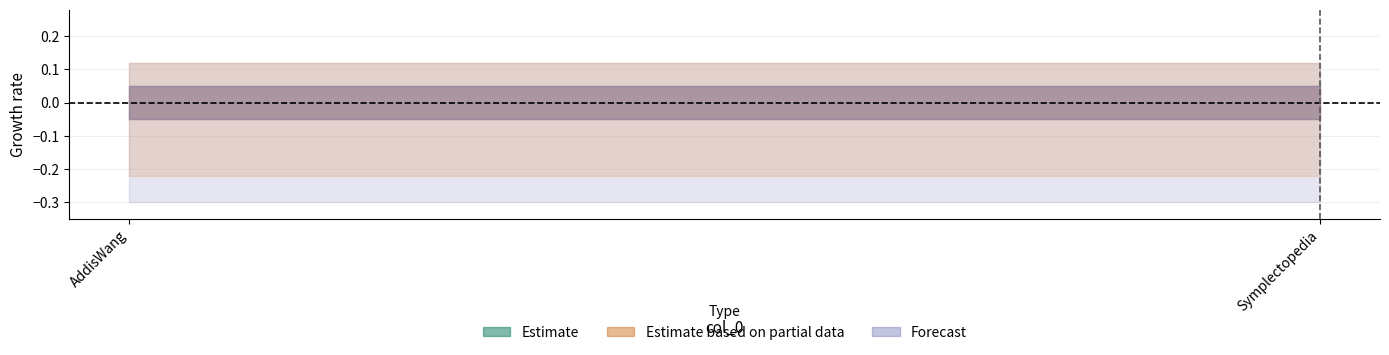

Is it true that Estimate based on partial data equals 0 at Symplectopedia?

True